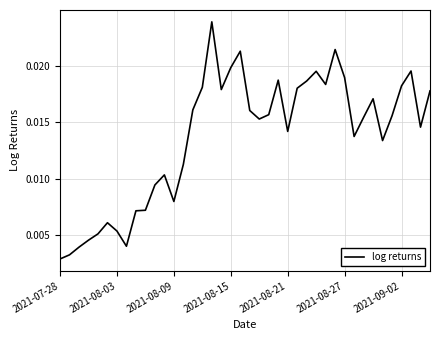

Where is the data nearest to the value 0?

2021-07-28